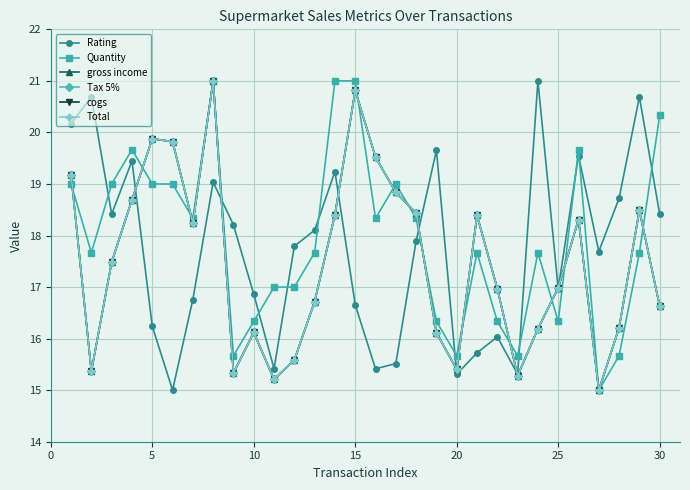

How many times do Rating and Total cross each other?

8